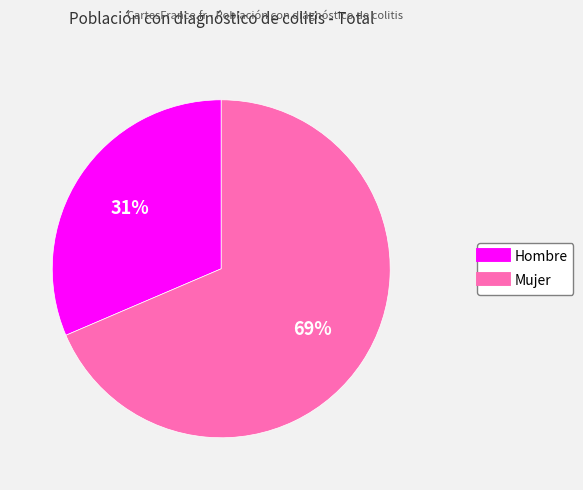

Is it true that Hombre is 42% of the pie?

False